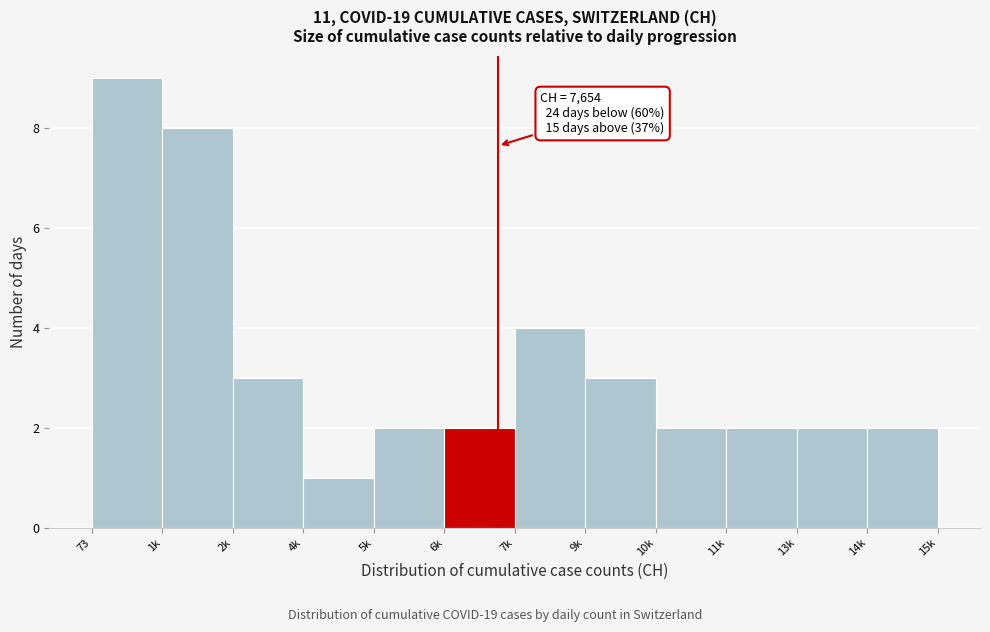

Reading left to right, list all the values displayed in this chart.

9	8	3	1	2	2	4	3	2	2	2	2